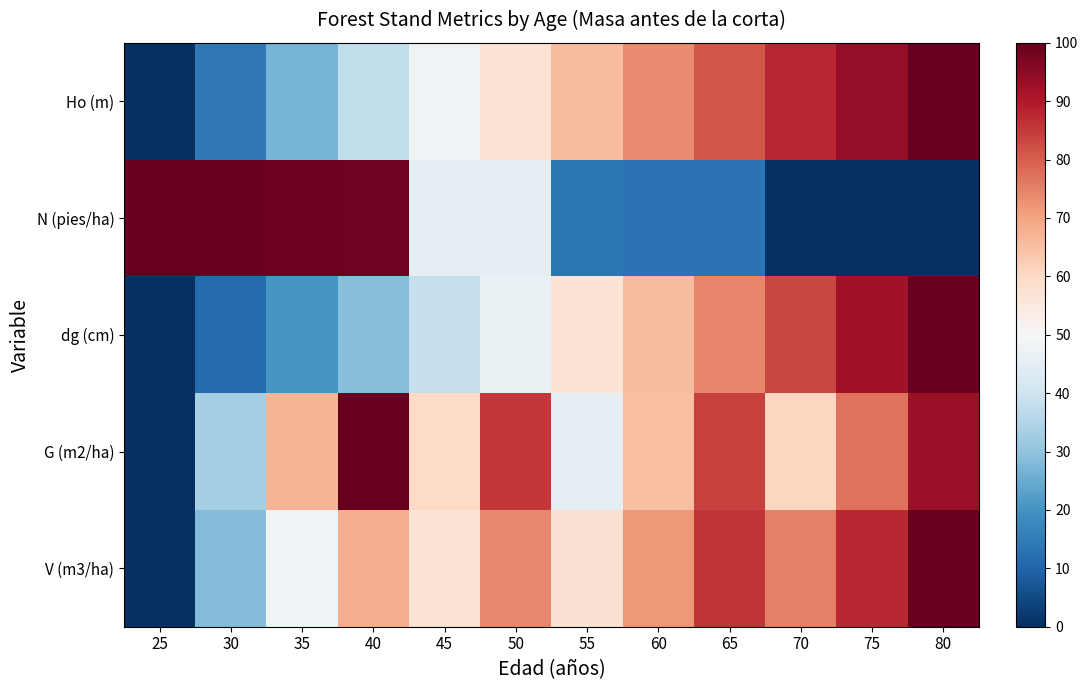

Between 55 and 50, which is larger?

55